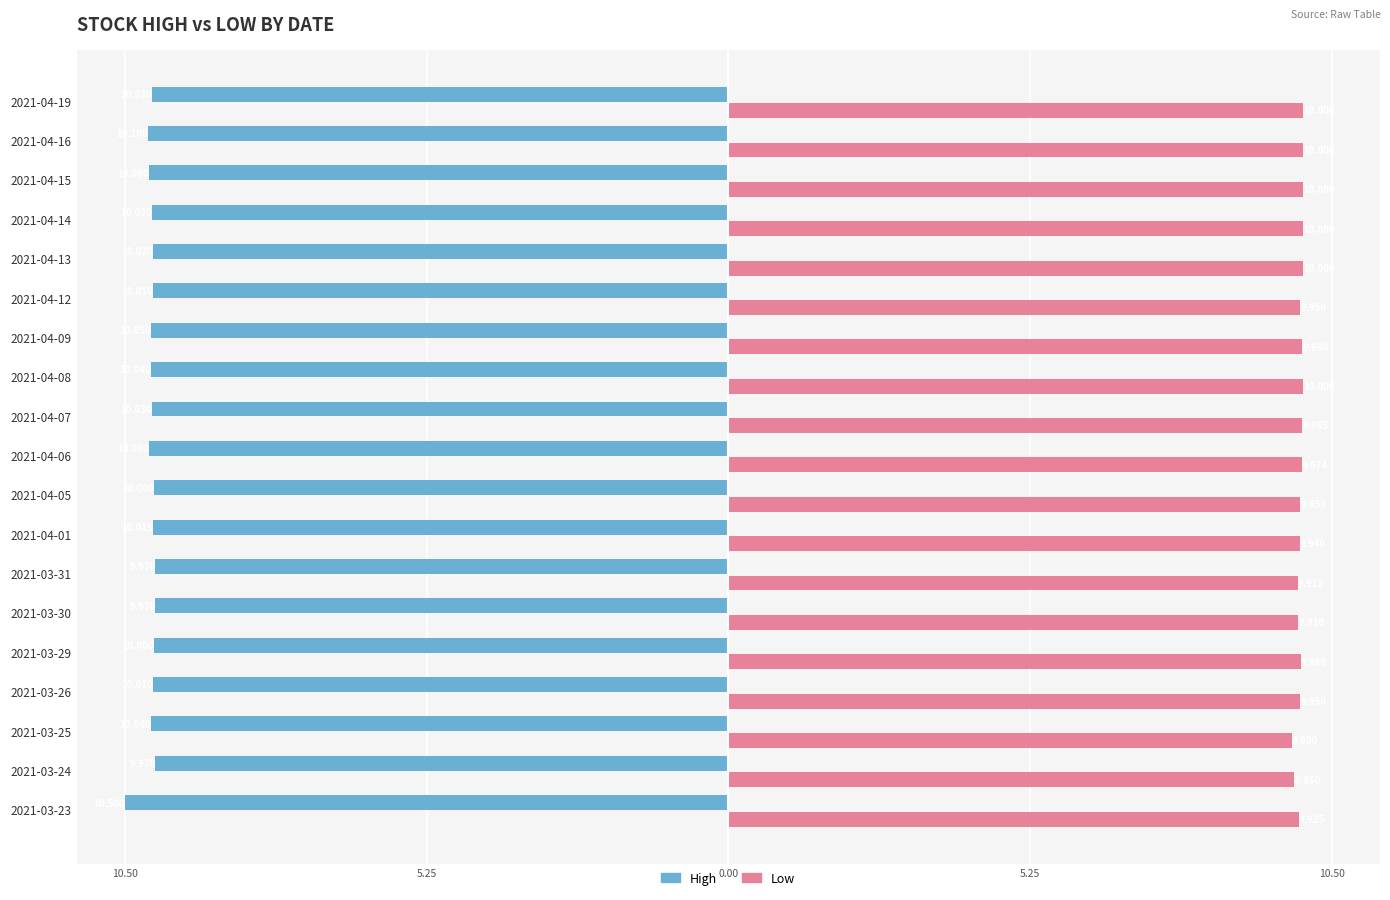

What are all the series names shown in the legend?

High, Low